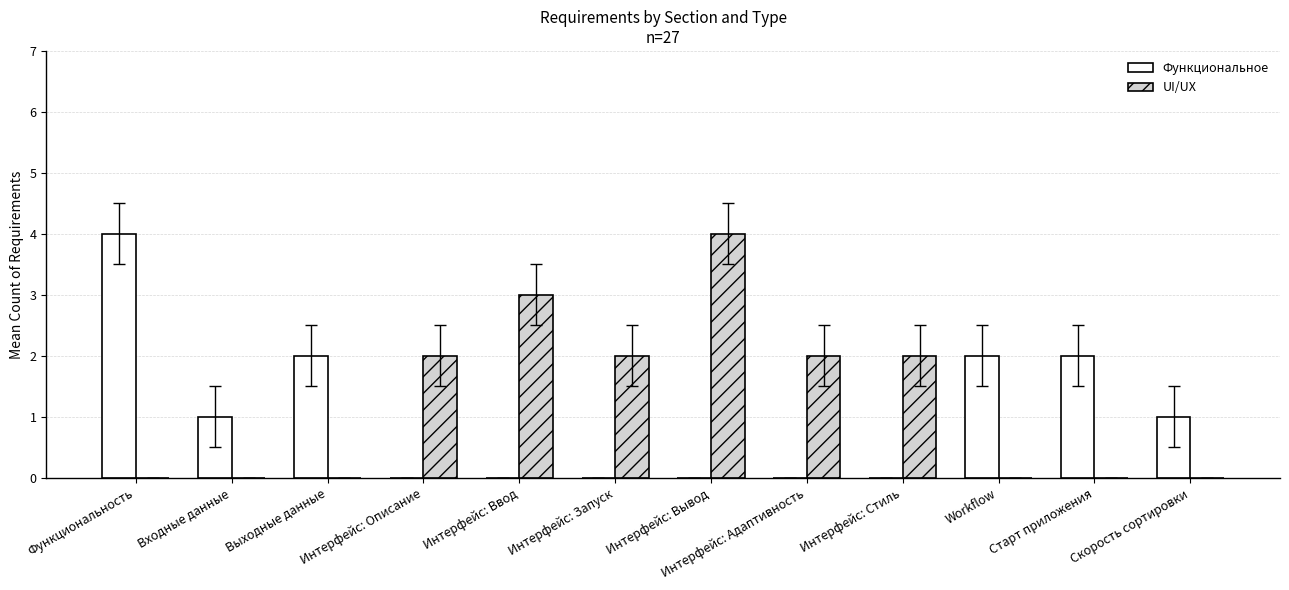

Which series has the largest total across all categories?

UI/UX